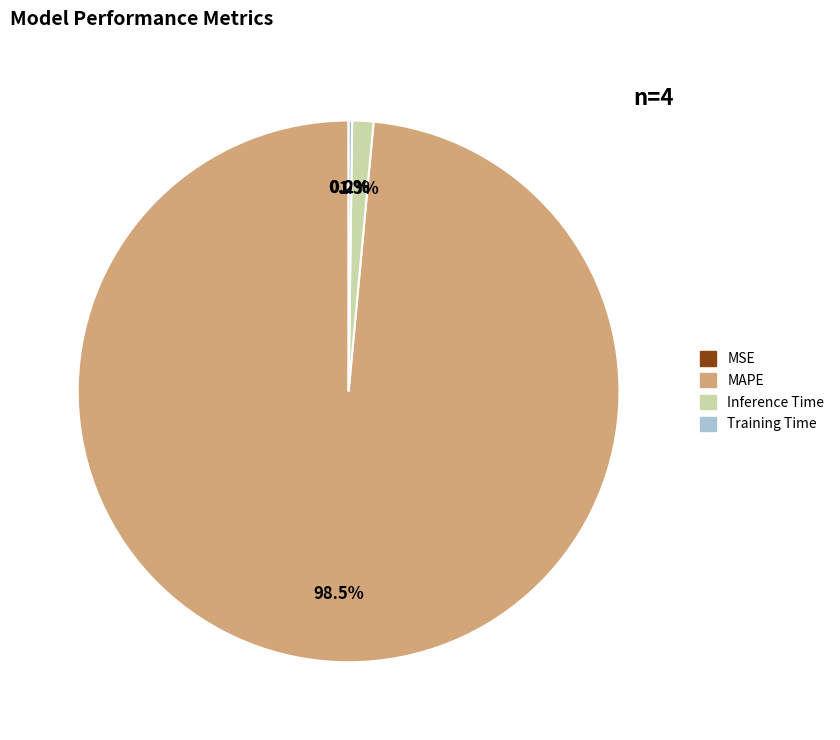

What percentage is NOT represented by MAPE?

1.5%